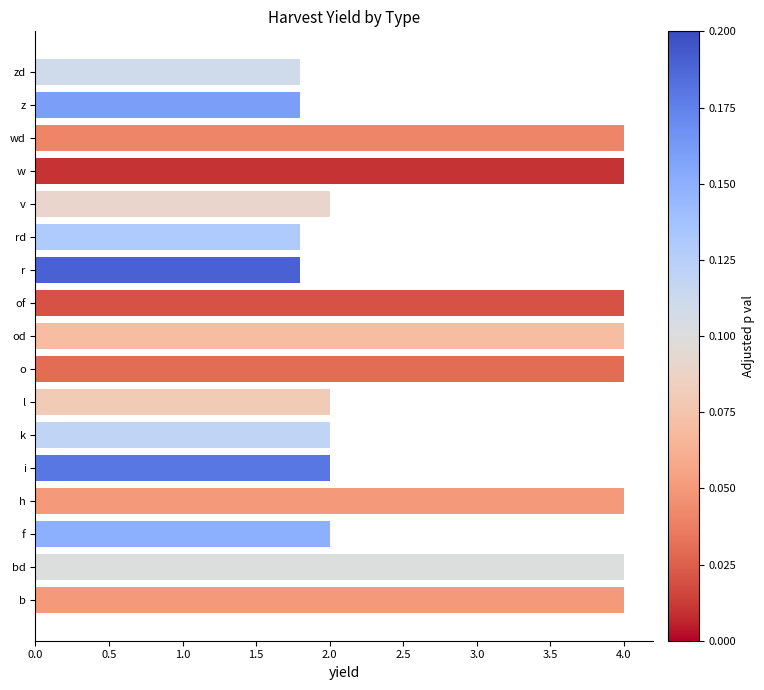

Does the chart contain any negative values?

No